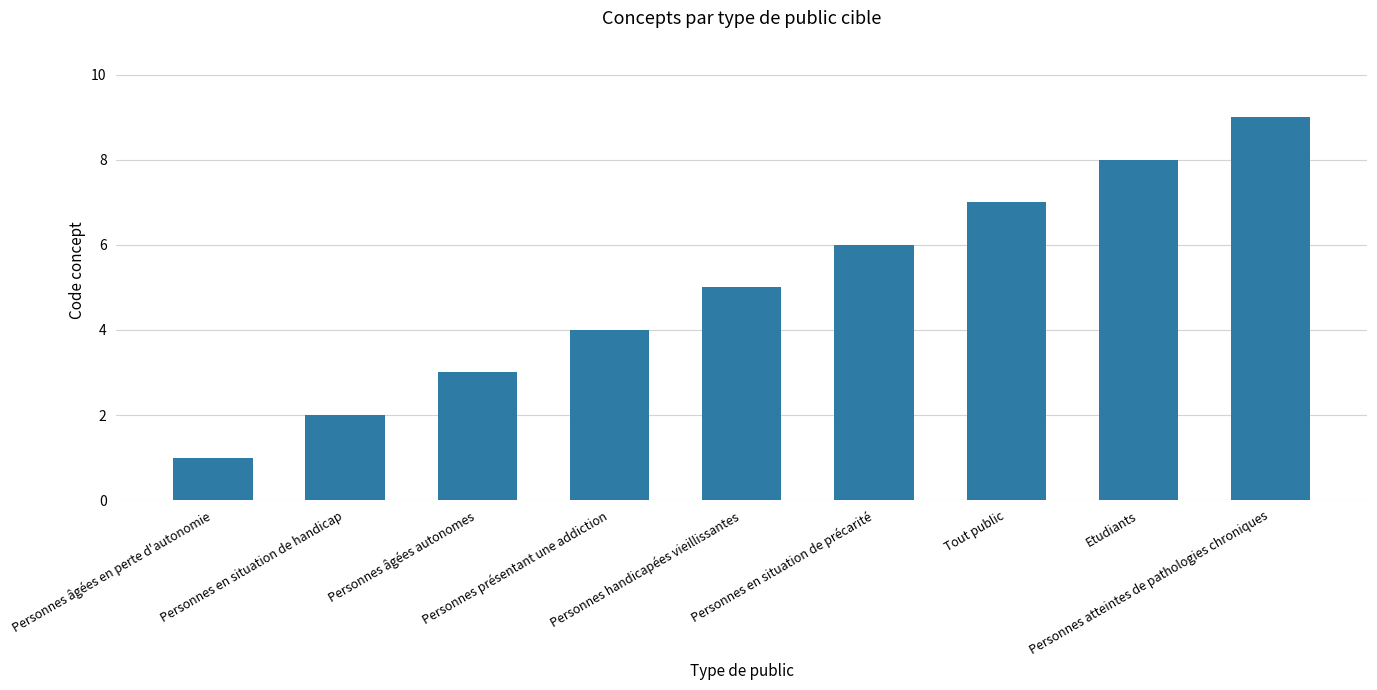

What is the value of the 7th bar from the left?

7